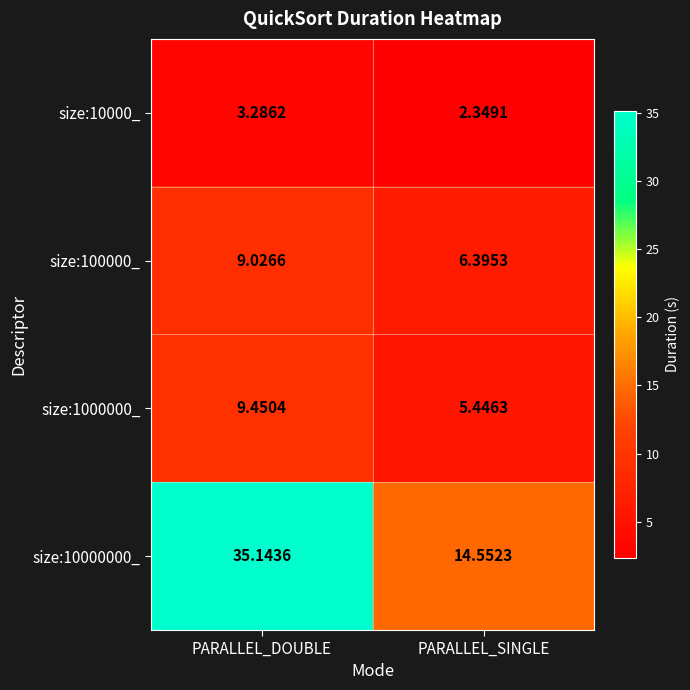

At which category is the sum across all series the highest?

PARALLEL_DOUBLE